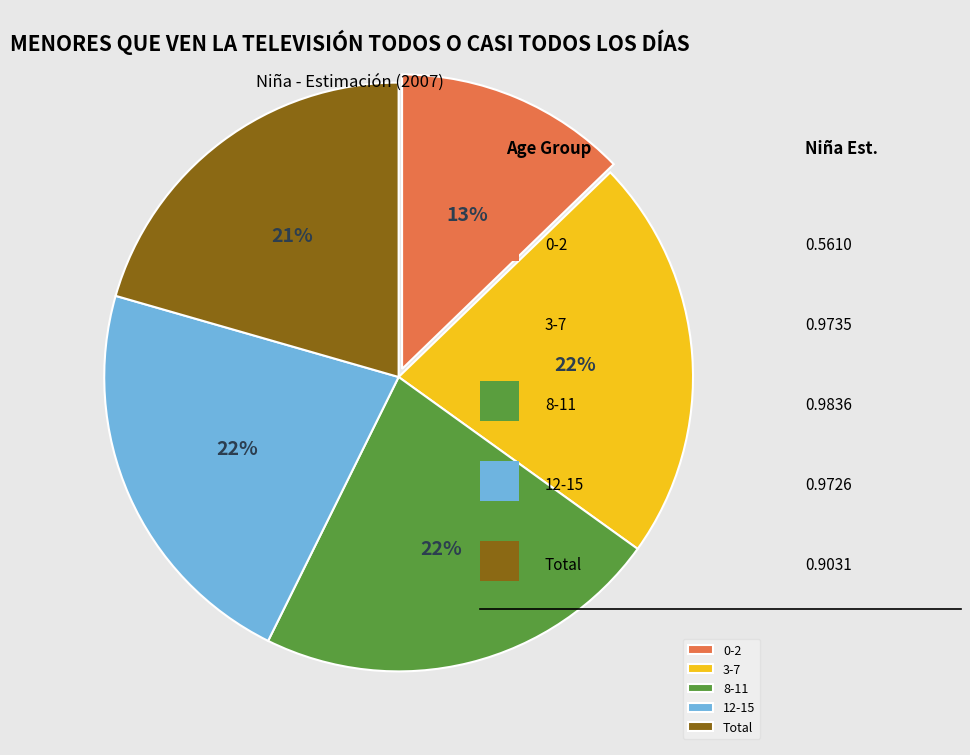

Between 8-11 and Total, which is larger?

8-11